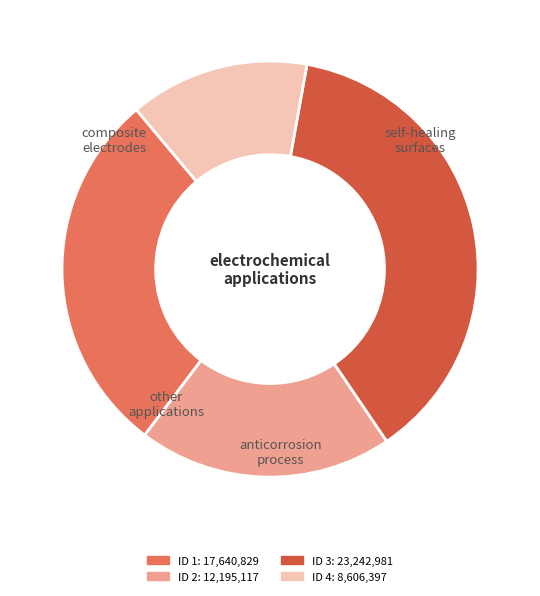

Does any single category account for the majority?

No